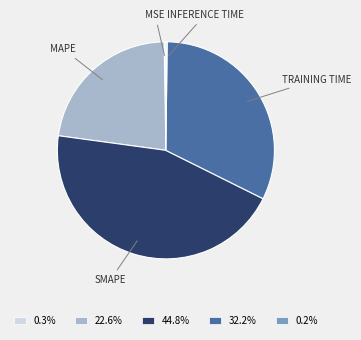

Does any single category account for the majority?

No